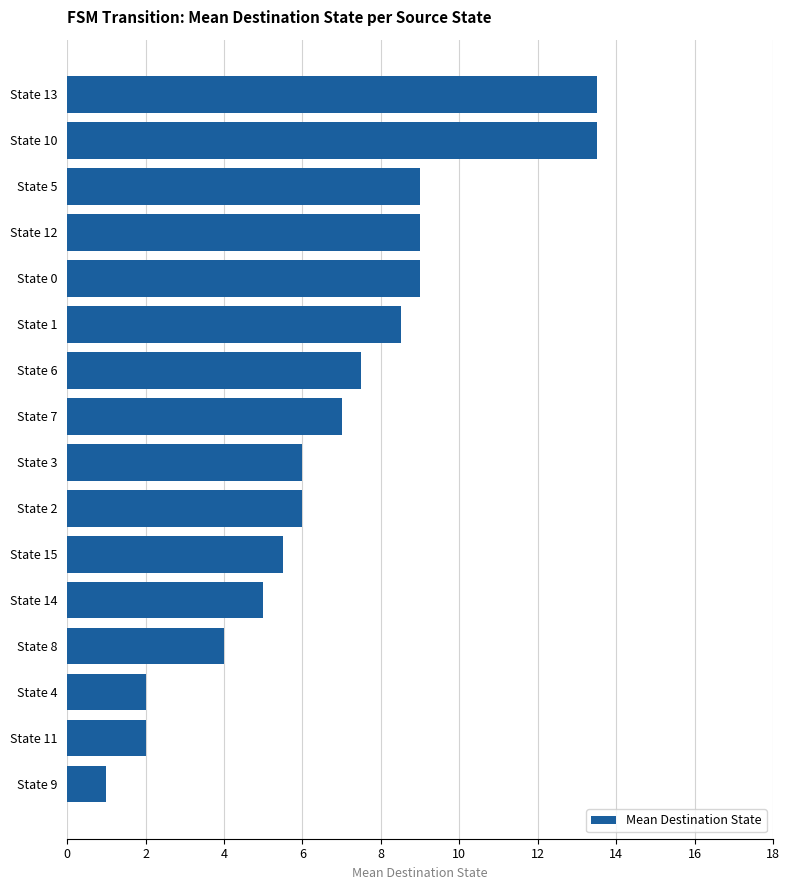

What is the smallest value displayed?

1.0